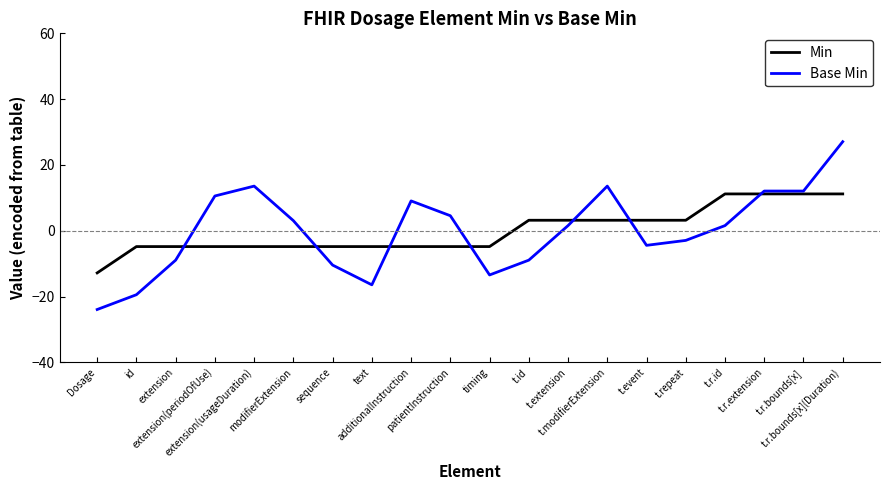

The Base Min series shows 4.2 at t.r.extension. True or false?

False